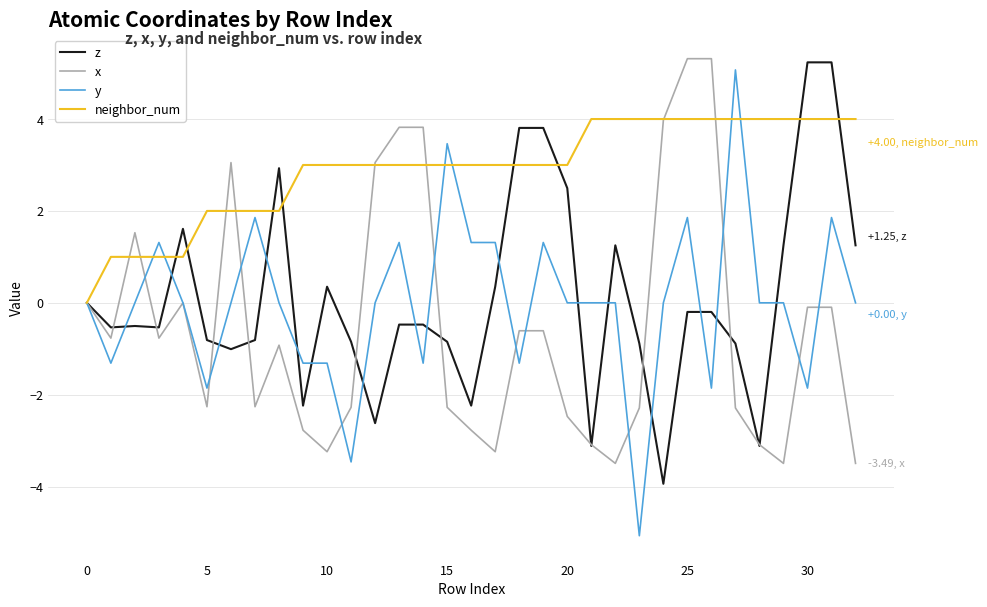

Count the number of data series in this chart.

4